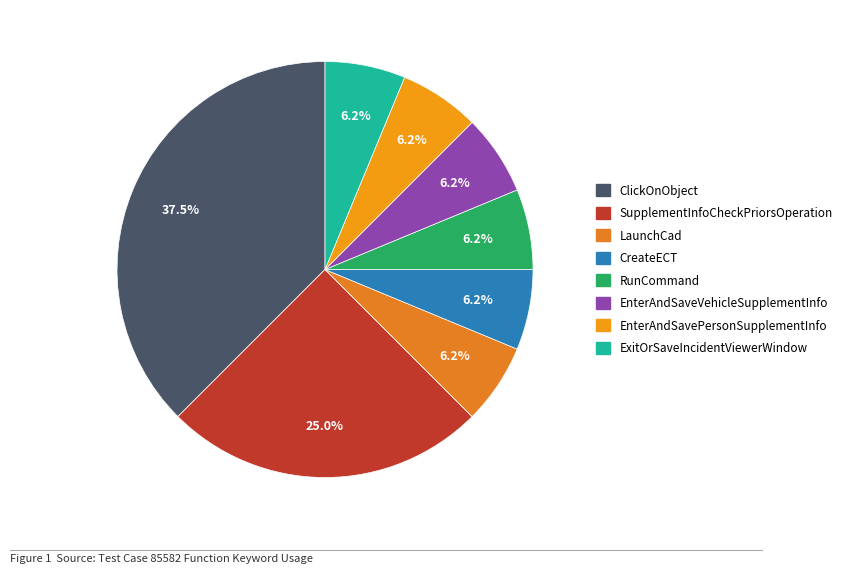

How many segments does this pie chart have?

8